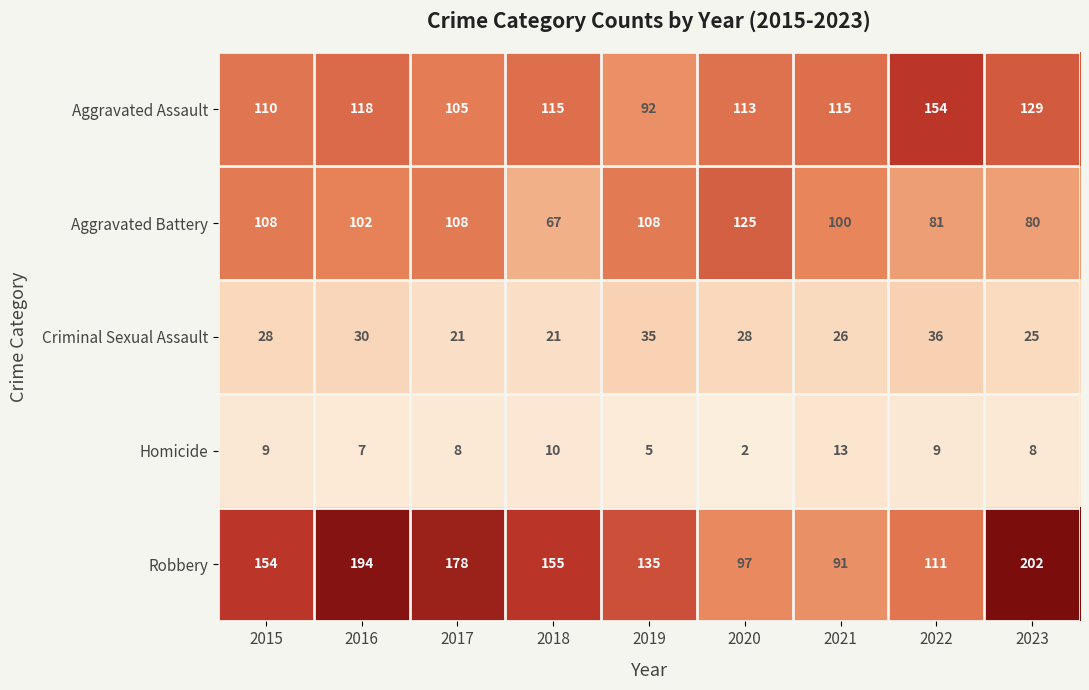

At which label does Homicide first exceed 8?

2015